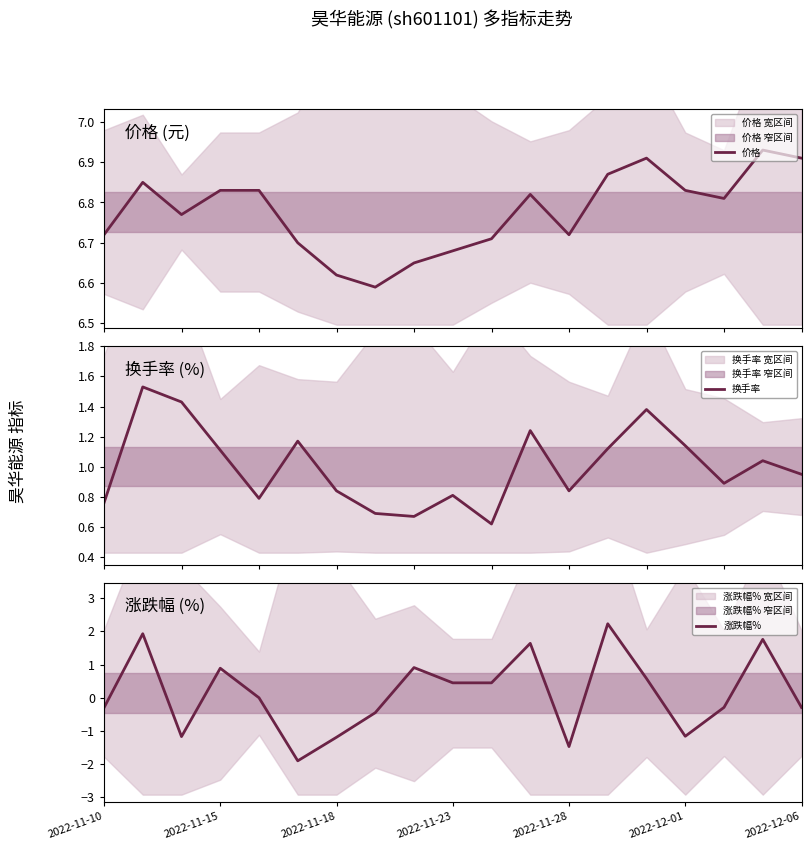

Reading right to left, what are all the values shown in this chart?

价格: 6.9	6.9	6.8	6.8	6.9	6.9	6.7	6.8	6.7	6.7	6.7	6.6	6.6	6.7	6.8	6.8	6.8	6.8	6.7
换手率: 0.9	1.0	0.9	1.1	1.4	1.1	0.8	1.2	0.6	0.8	0.7	0.7	0.8	1.2	0.8	1.1	1.4	1.5	0.8
涨跌幅%: -0.3	1.8	-0.3	-1.2	0.6	2.2	-1.5	1.6	0.5	0.5	0.9	-0.5	-1.2	-1.9	0.0	0.9	-1.2	1.9	-0.3